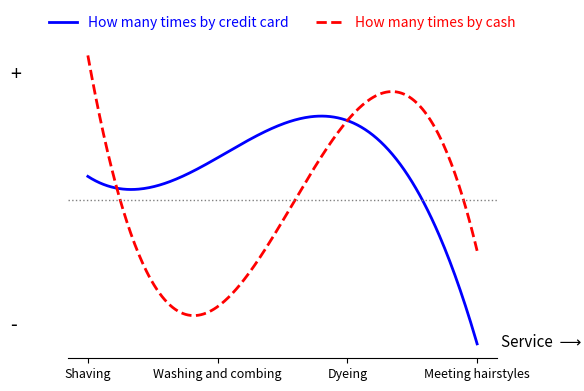

Does the chart have visible grid lines?

No